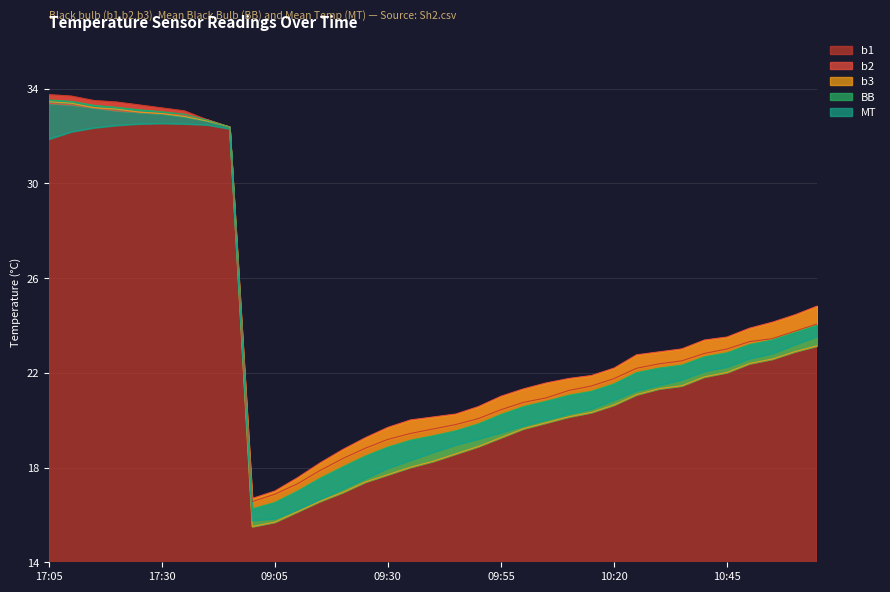

What is the minimum value shown in the chart?

15.5